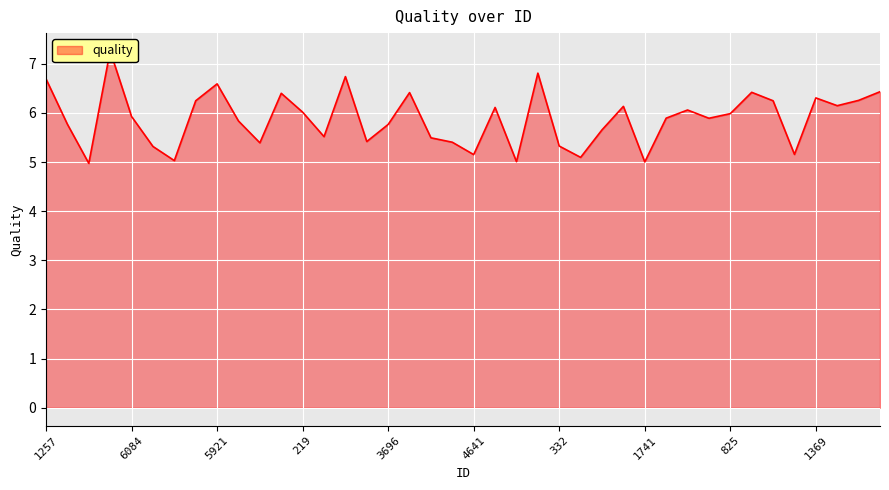

What is the difference between the maximum and minimum values?

2.3